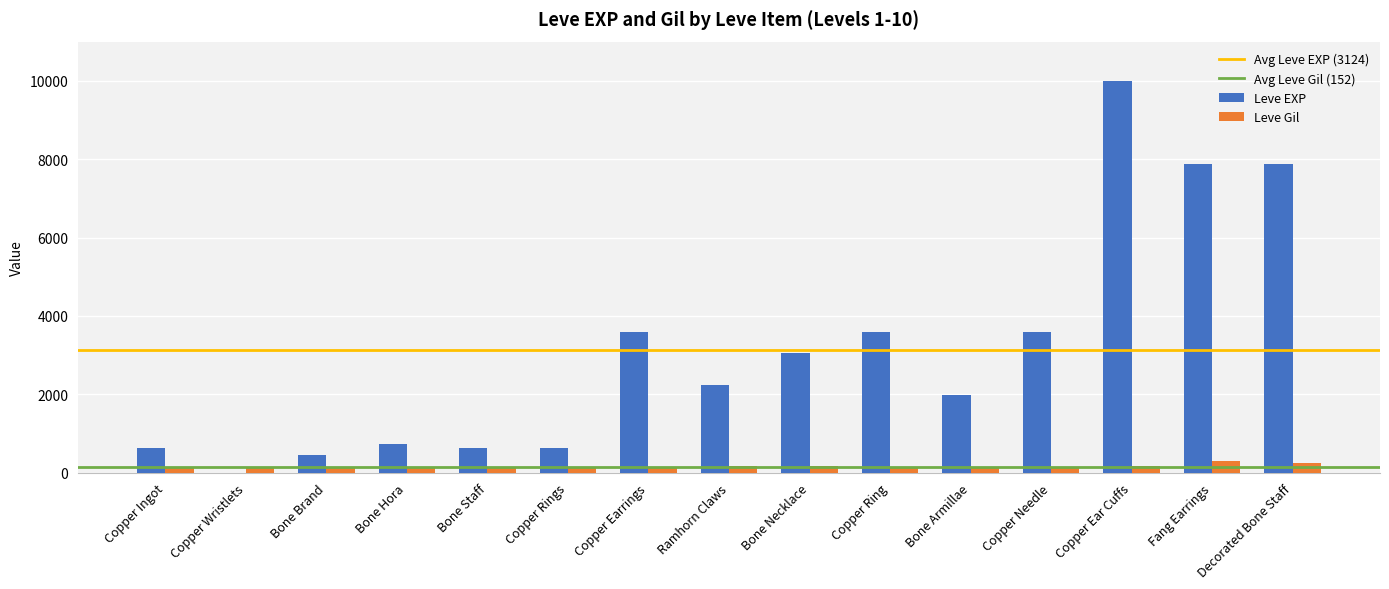

True or false: Leve EXP has a value of 5208 at Fang Earrings.

False